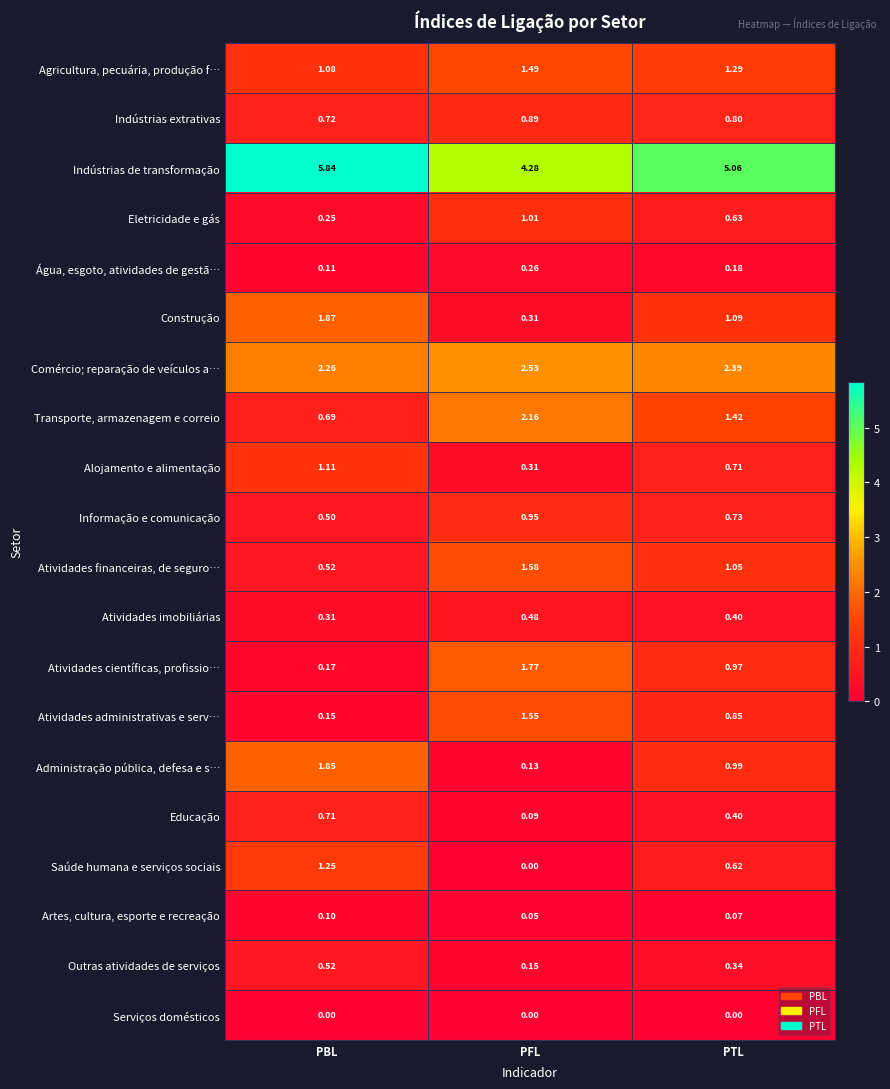

Between PBL and PTL, which series saw the biggest shift?

Administração pública, defesa e s…